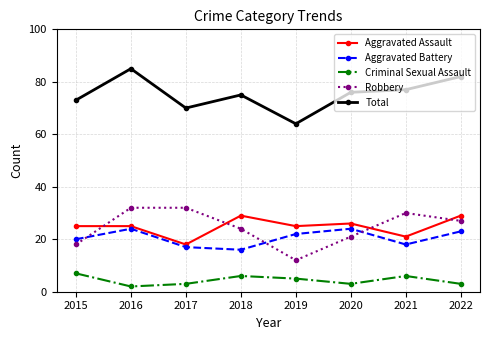

What is the spread (max minus min) of values at 2020?

73